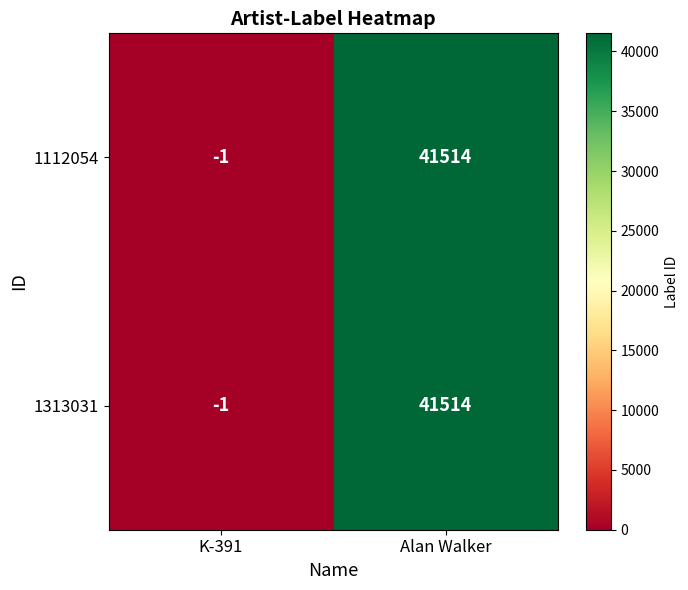

What is the maximum value shown in the chart?

41514